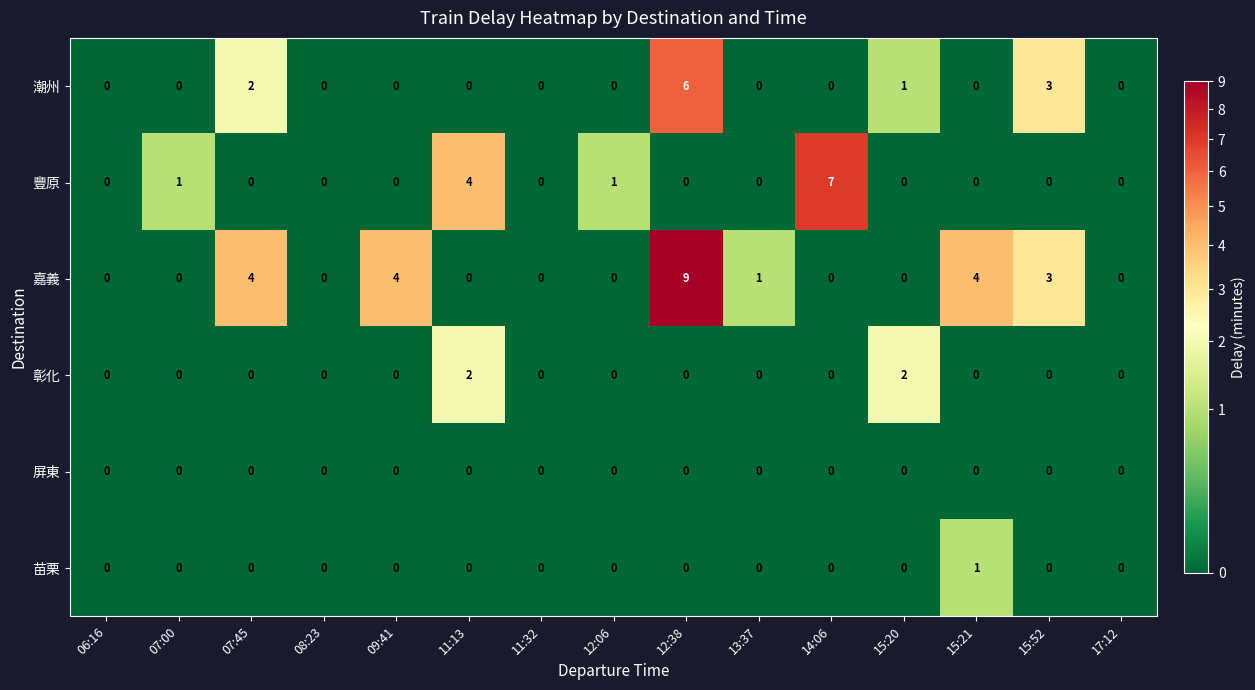

Which label corresponds to the largest value in the chart?

12:38